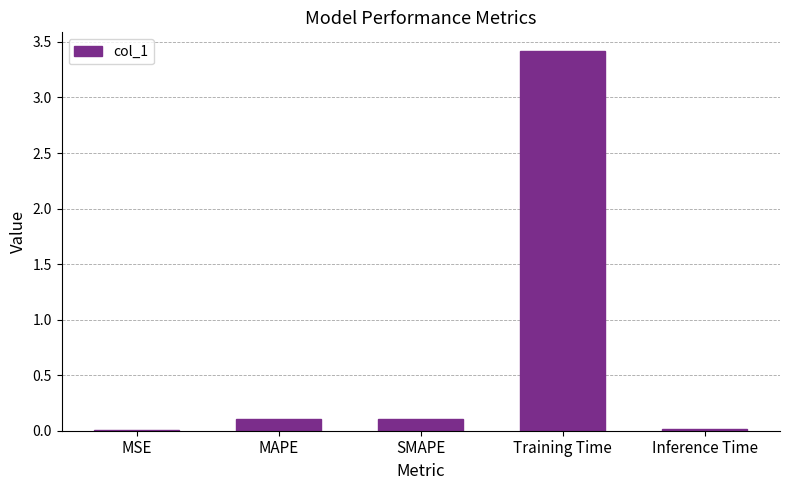

What is the average value?

0.7